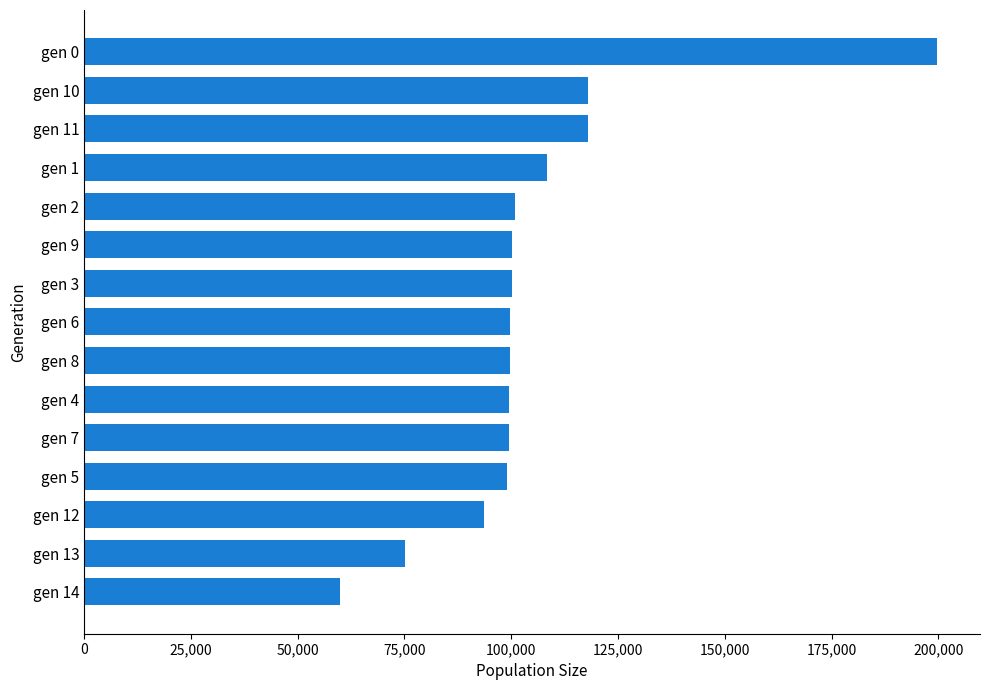

What is the average value?

104746